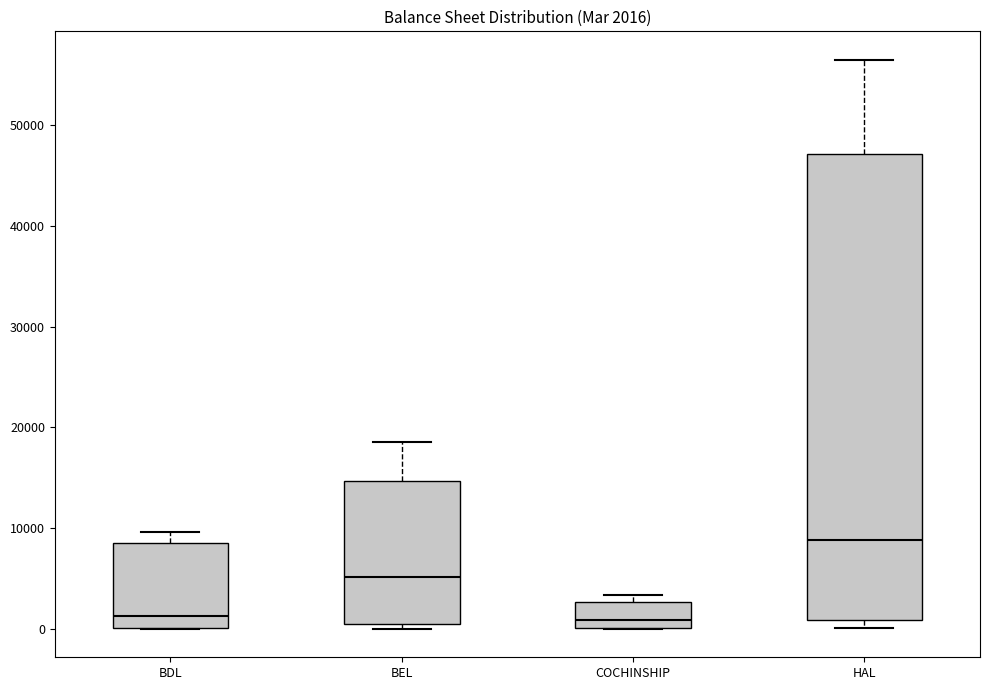

Which box has the highest median line?

HAL